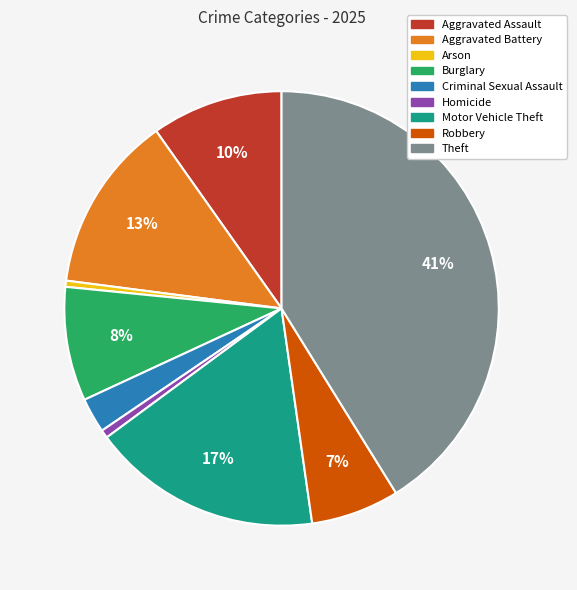

Count the number of slices in the pie.

9